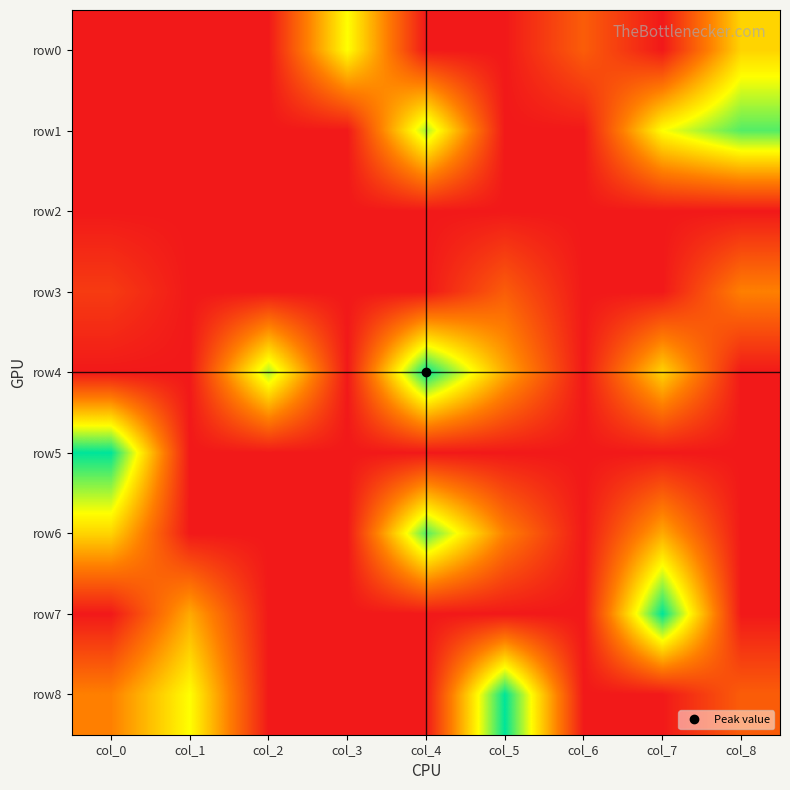

At col_1, list the series in order from largest to smallest.

row8, row7, row0, row1, row2, row3, row4, row5, row6